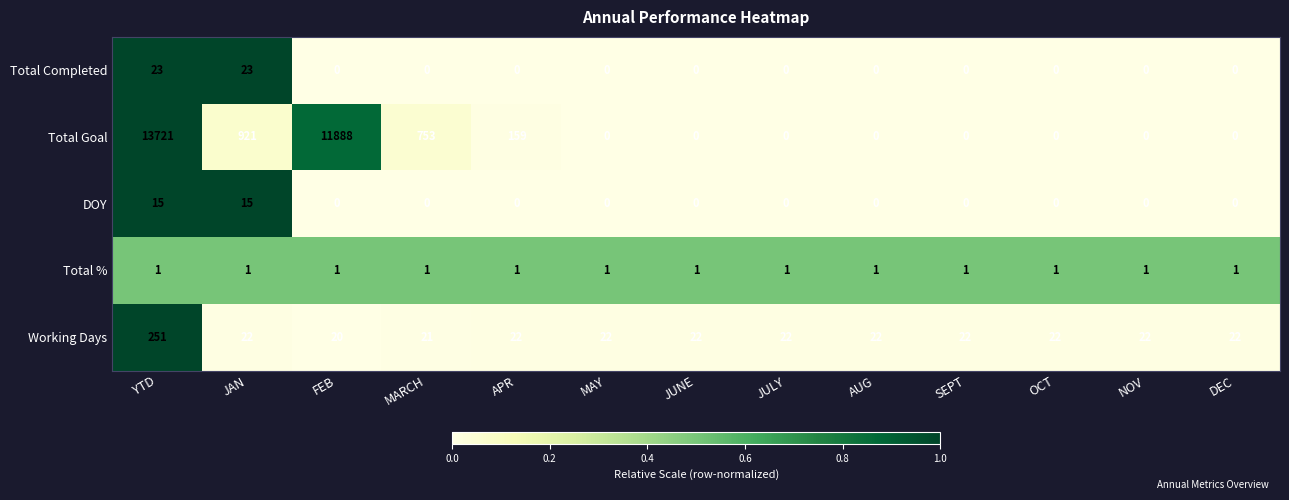

True or false: DOY has a value of 0 at MARCH.

True